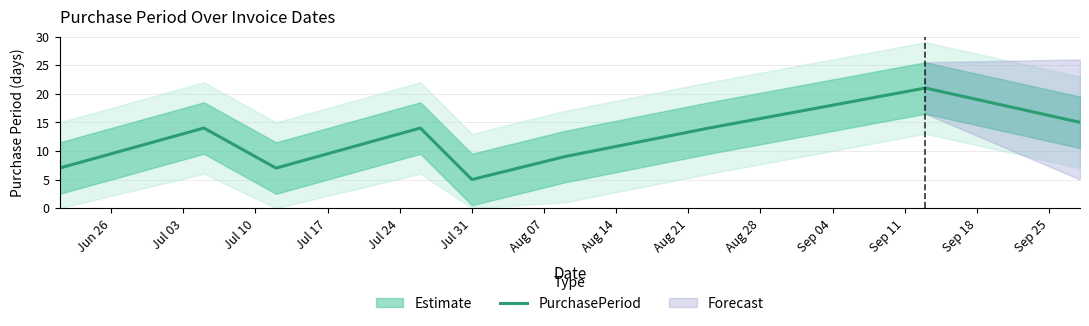

How many data points are above 14?

2